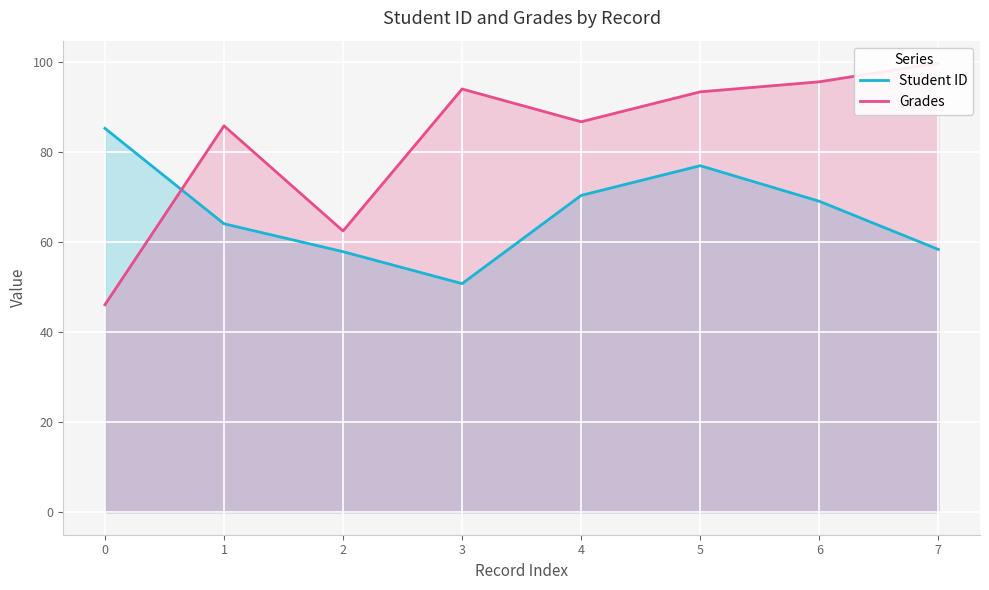

Does the chart display data point markers on the line(s)?

No